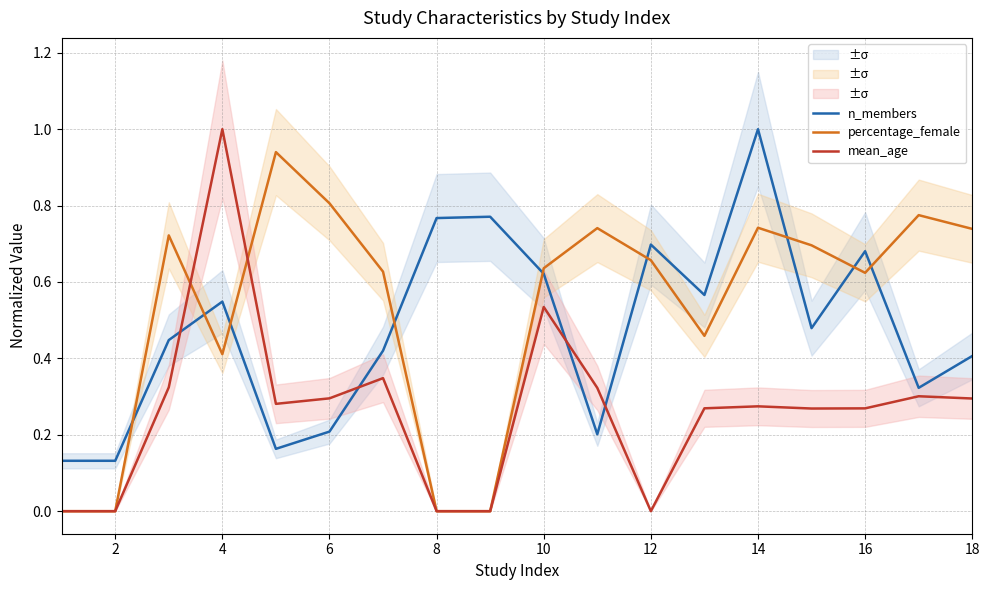

Does the chart display data point markers on the line(s)?

No